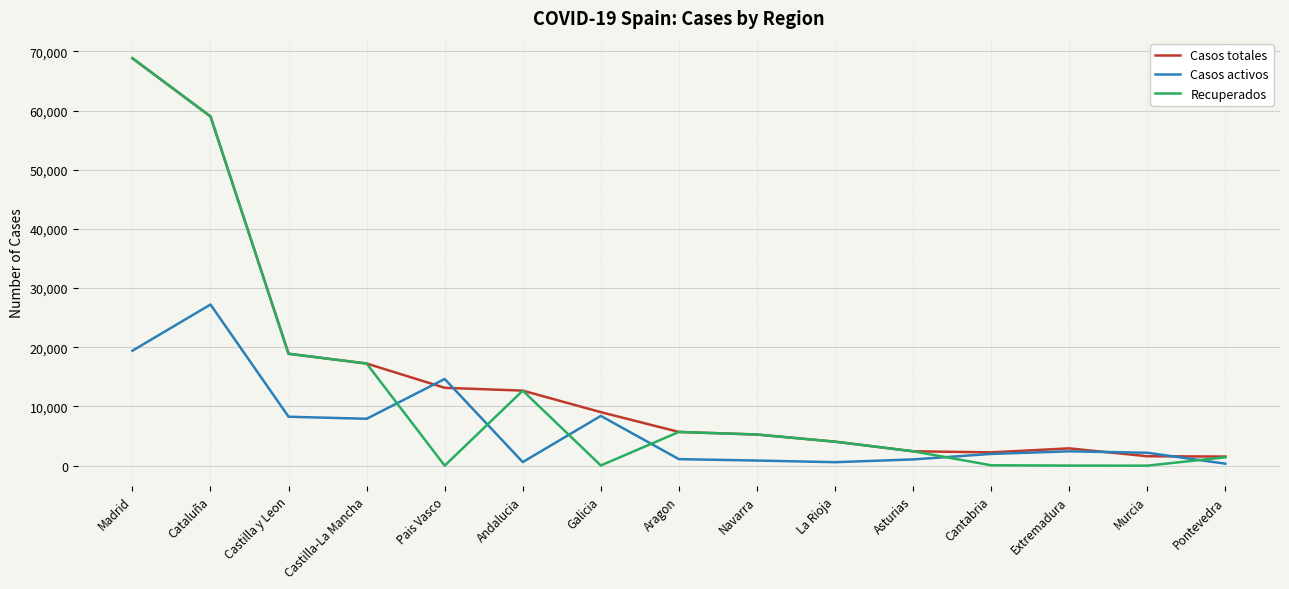

Which series ends up on top after the final intersection of Casos activos and Casos totales?

Casos totales